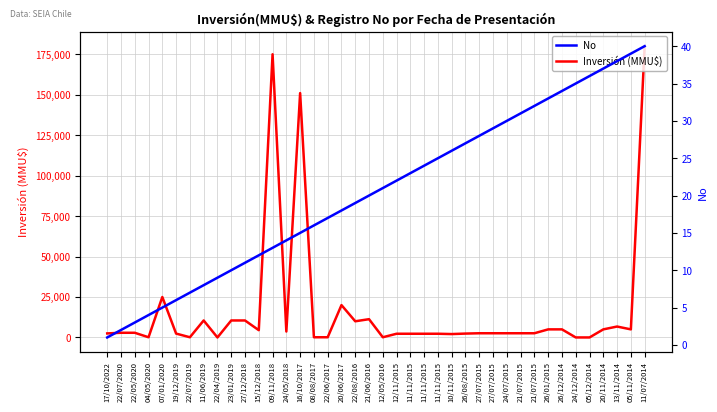

Which has a higher value, 26/08/2015 or 22/04/2019?

26/08/2015